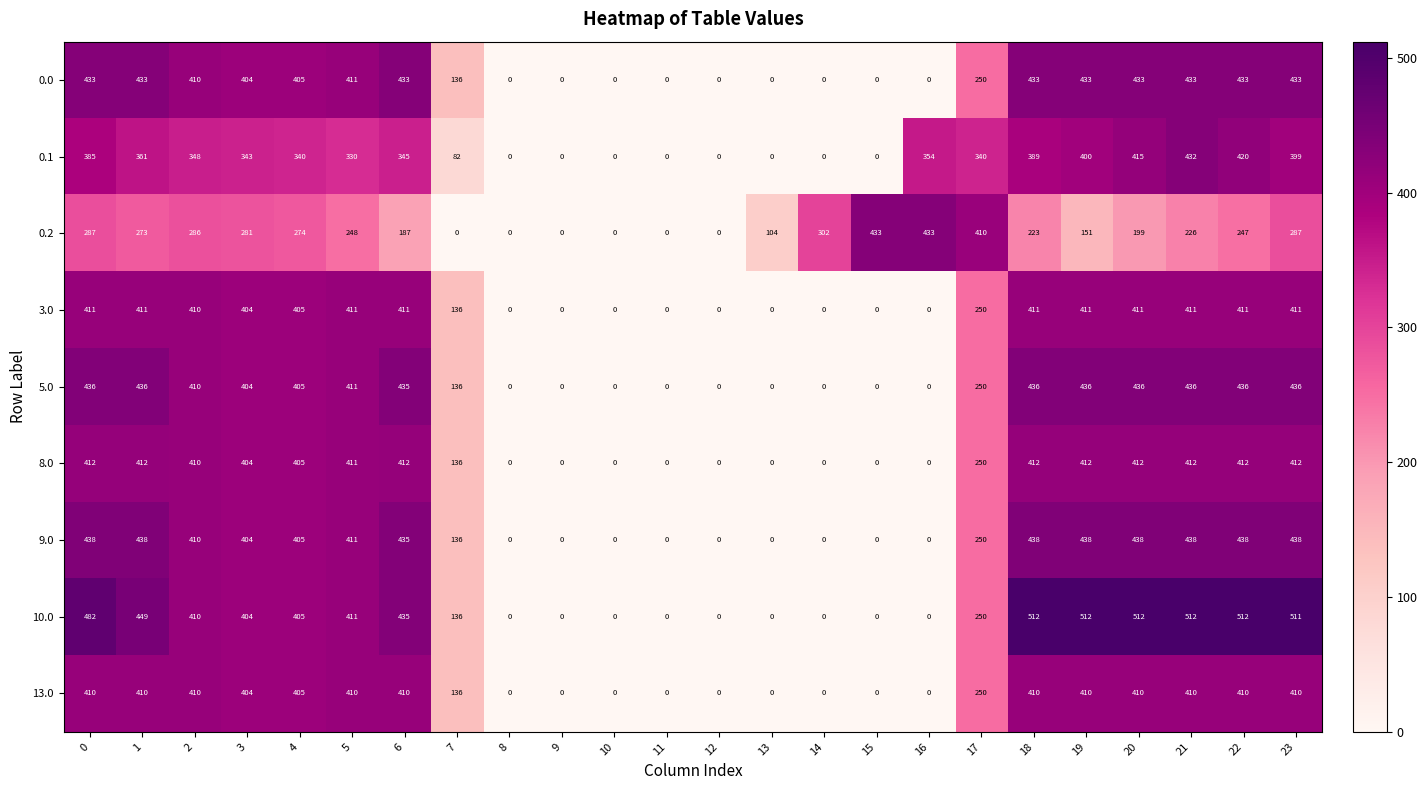

Is it true that 9.0 equals 0 at 14?

True